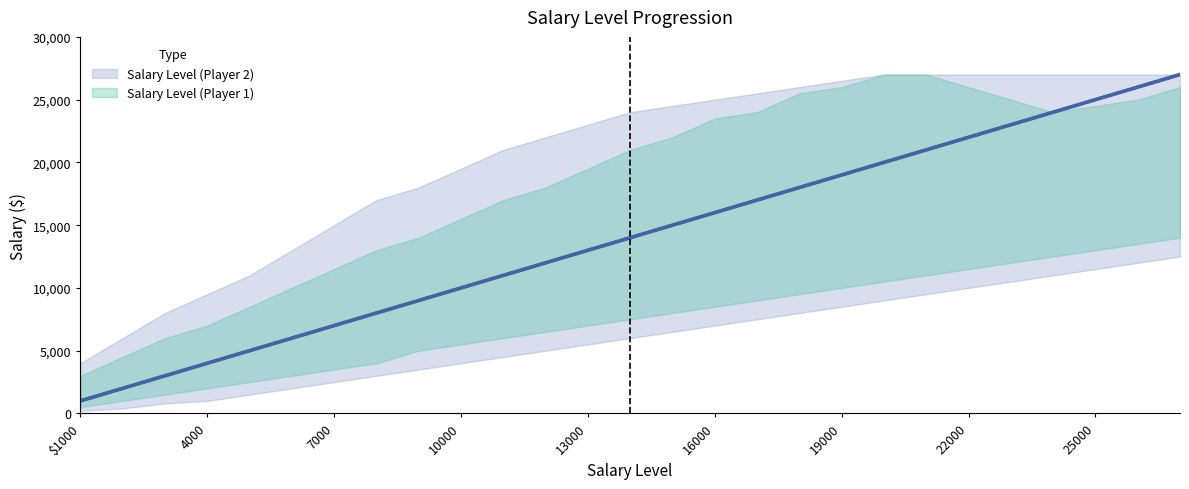

How many lines are shown in the chart?

2